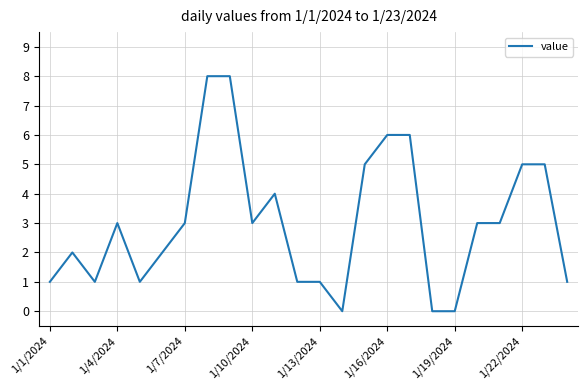

What is the maximum value shown in the chart?

8